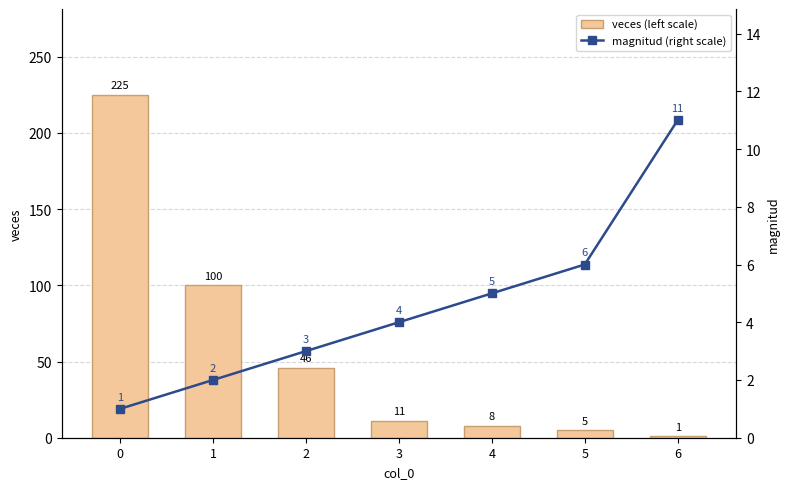

How many values in the magnitud (right scale) series are below 4?

3